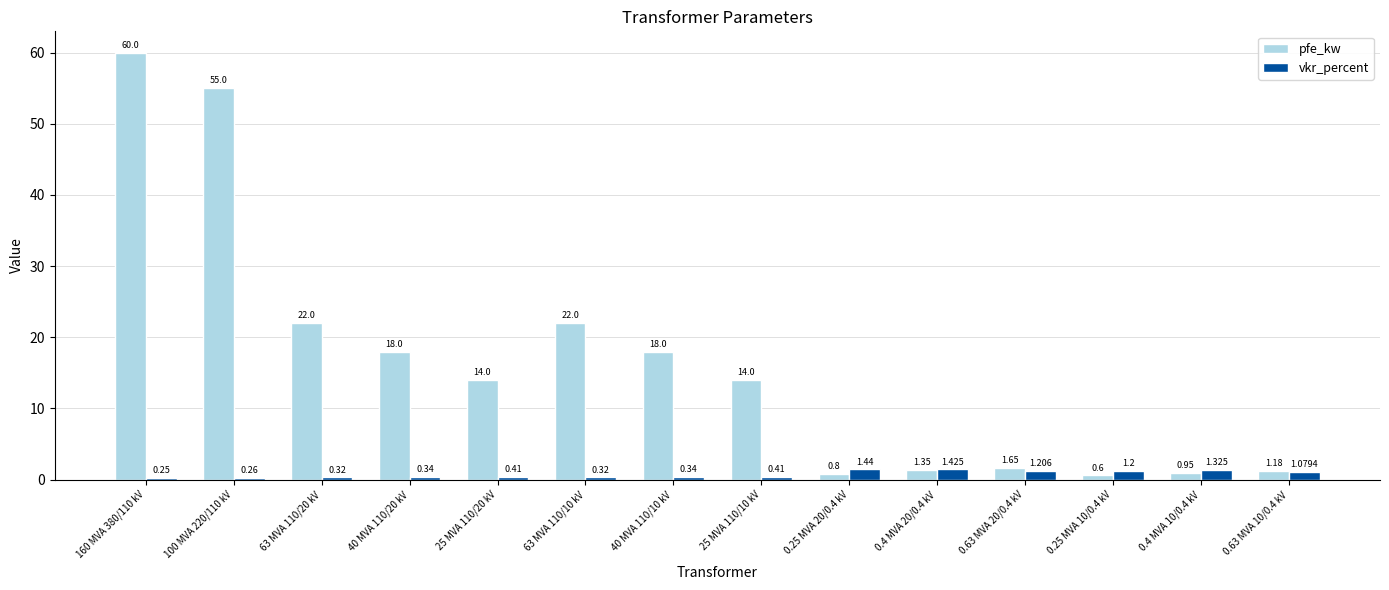

How many bars are there in total?

28